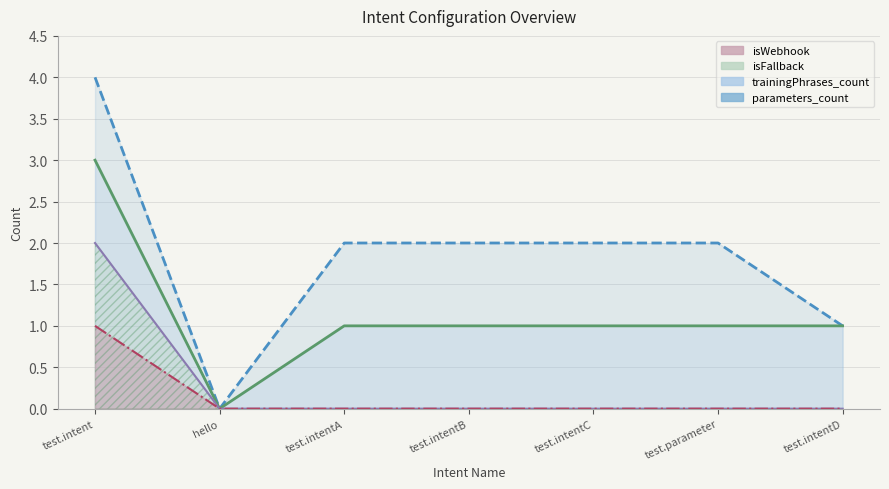

True or false: isFallback and isWebhook intersect in this chart.

False